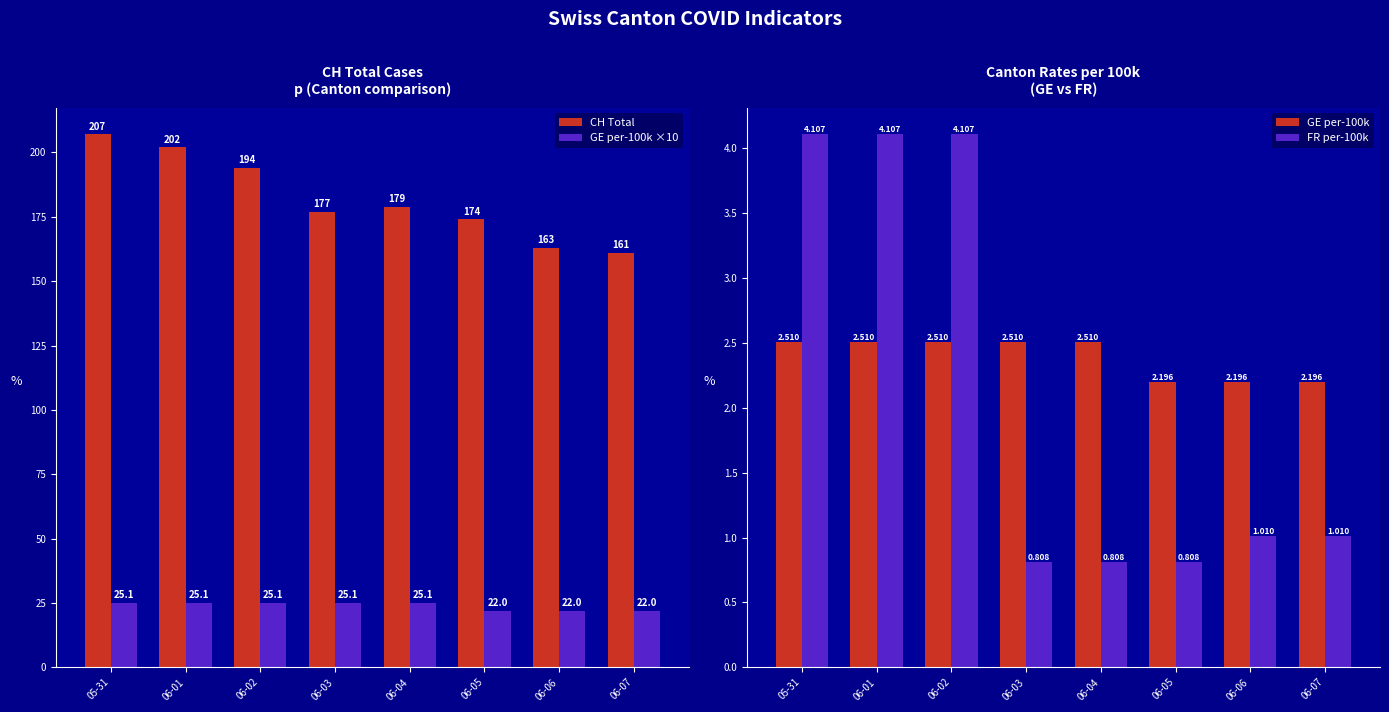

Count the GE per-100k values in the range 2 to 3.

8